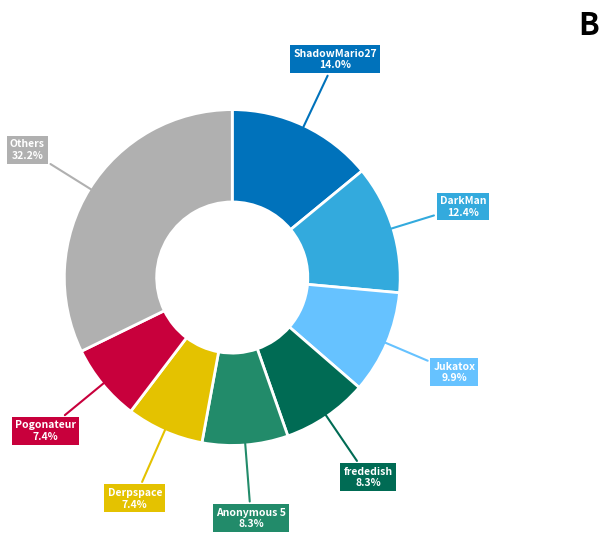

Between ShadowMario27 and Anonymous 5, which is larger?

ShadowMario27